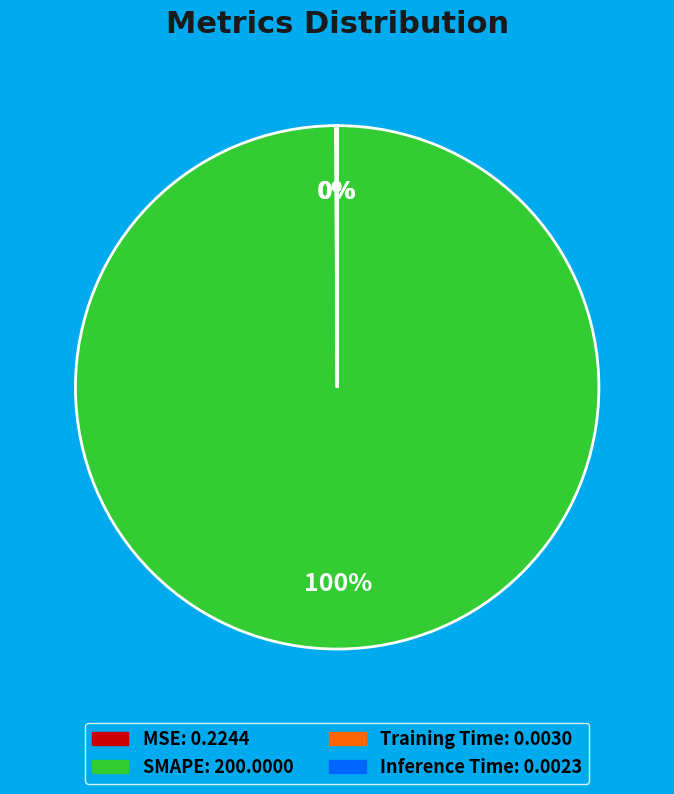

To the nearest percent, what percentage of the pie is SMAPE?

100%